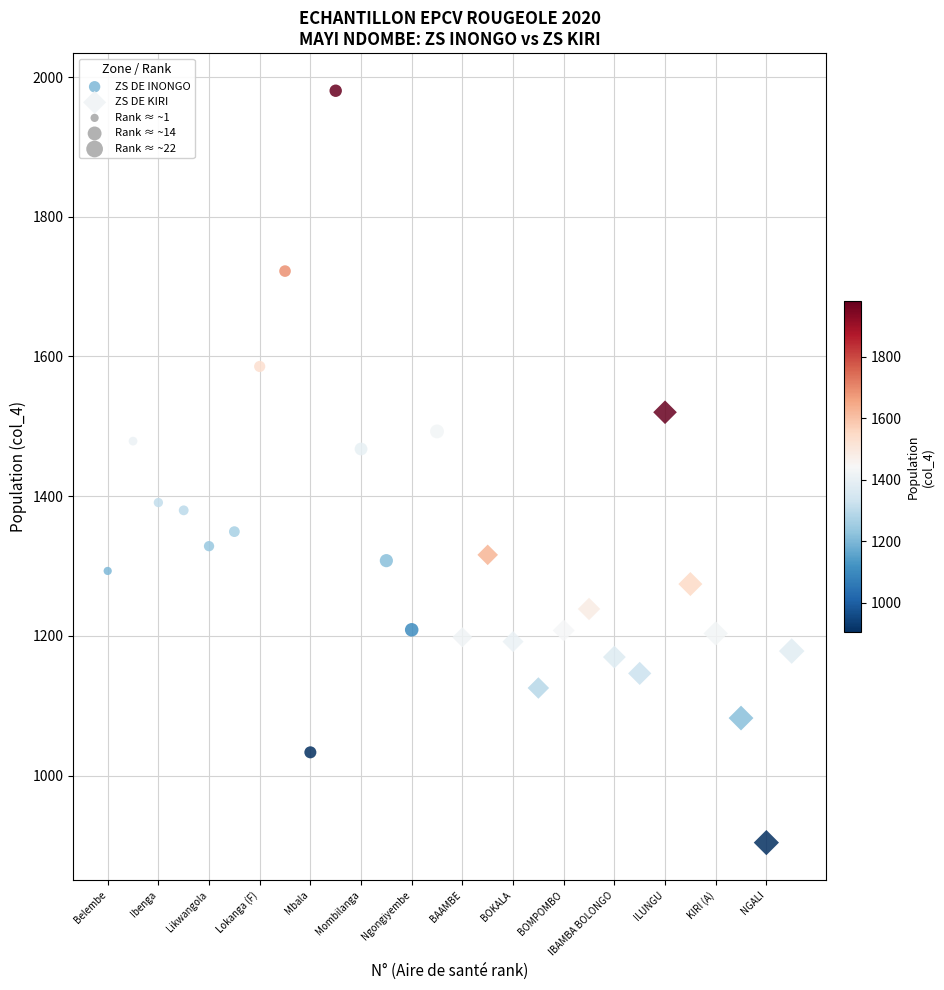

Which series contains the highest Y value?

ZS DE INONGO